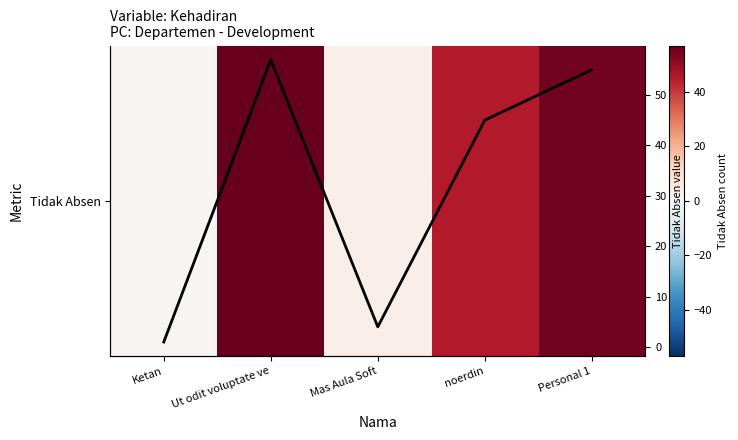

Where does the Tidak Absen series first go above 45?

Ut odit voluptate ve